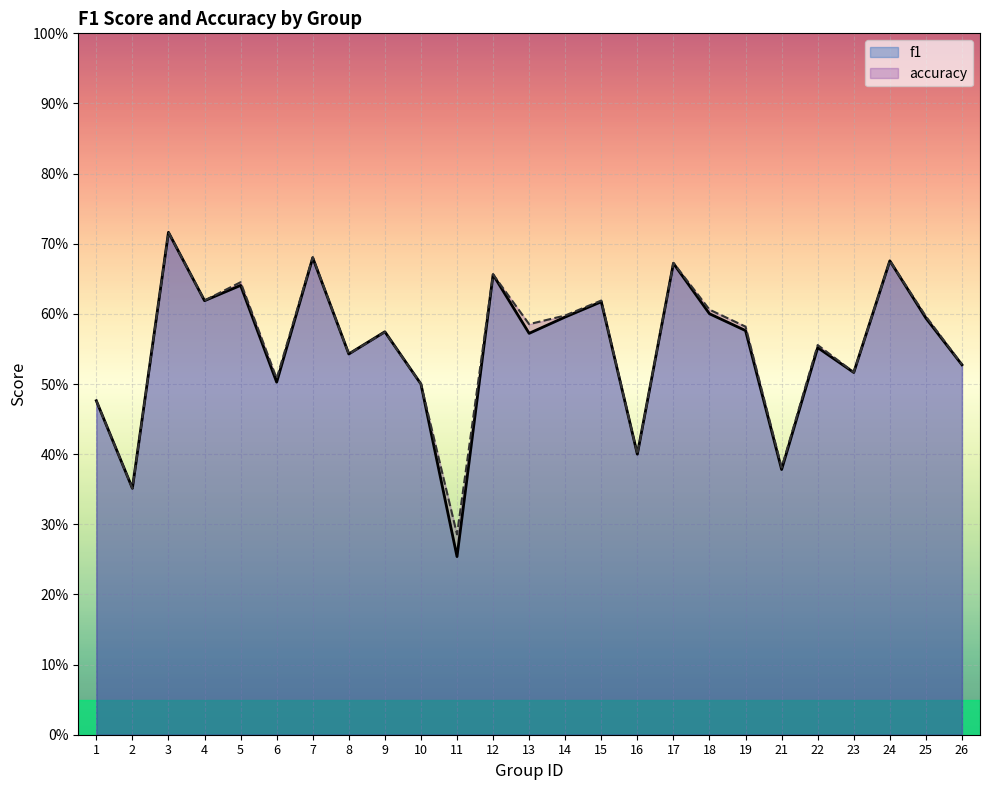

Rank the series by their average value, from lowest to highest.

f1, accuracy